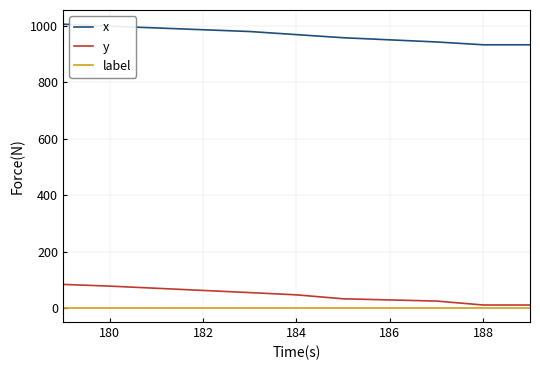

What is the minimum value for y?

11.0